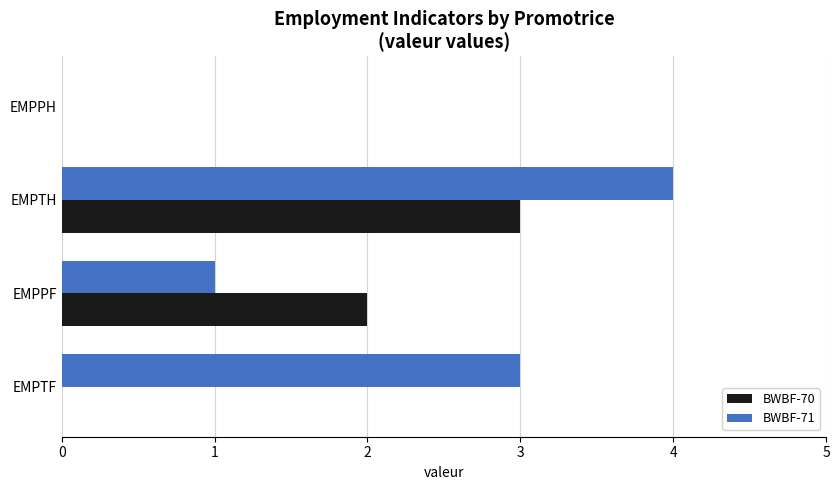

What is the sum of all BWBF-71 values?

8